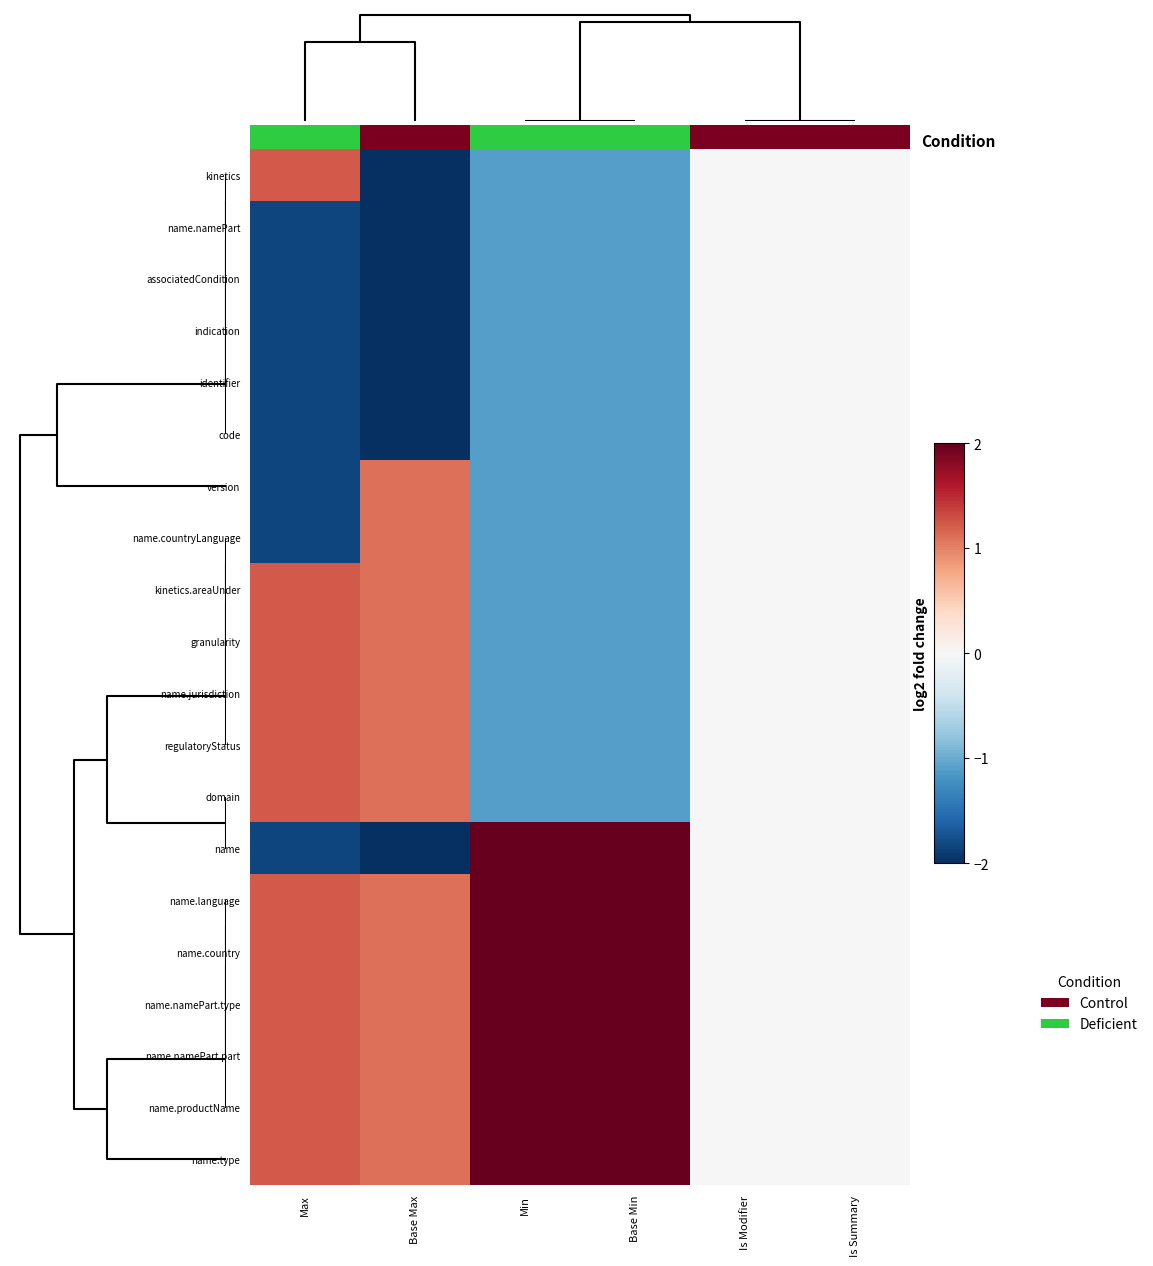

At which label does identifier first exceed -1?

Is Modifier